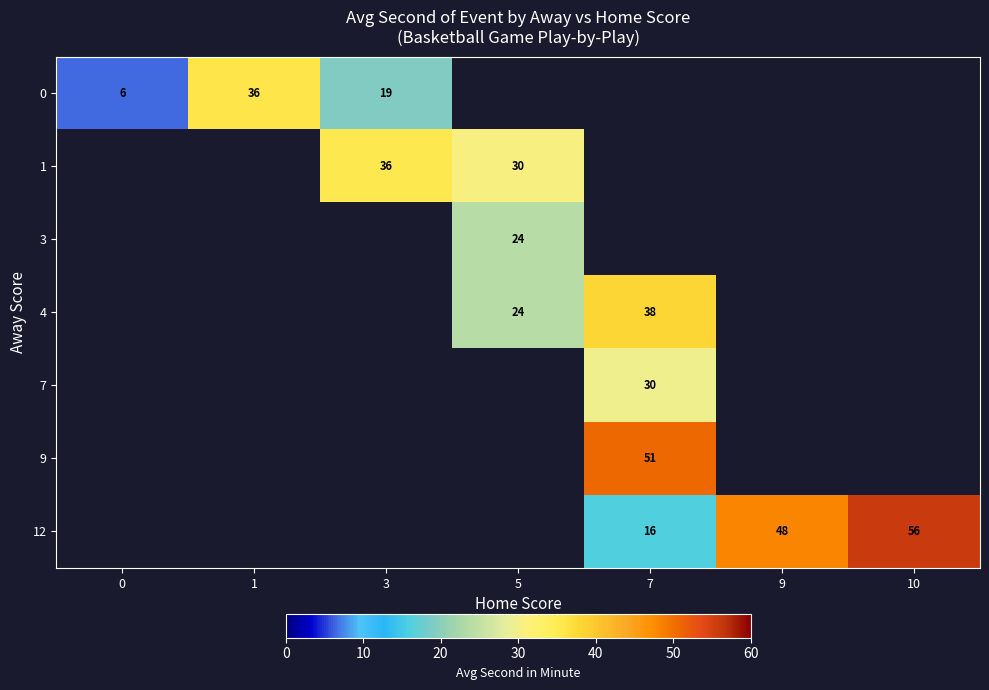

At how many categories does at least one series exceed 9?

6